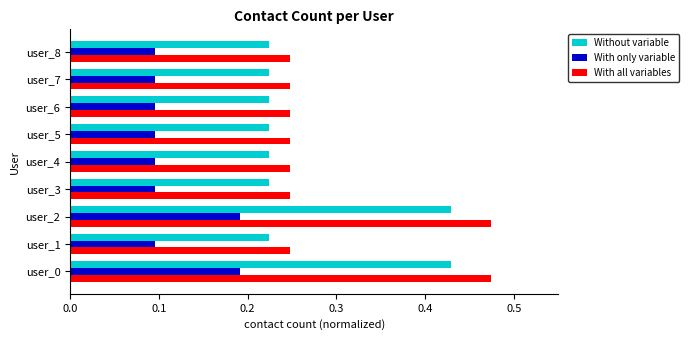

What is the average value of the With all variables series?

0.3